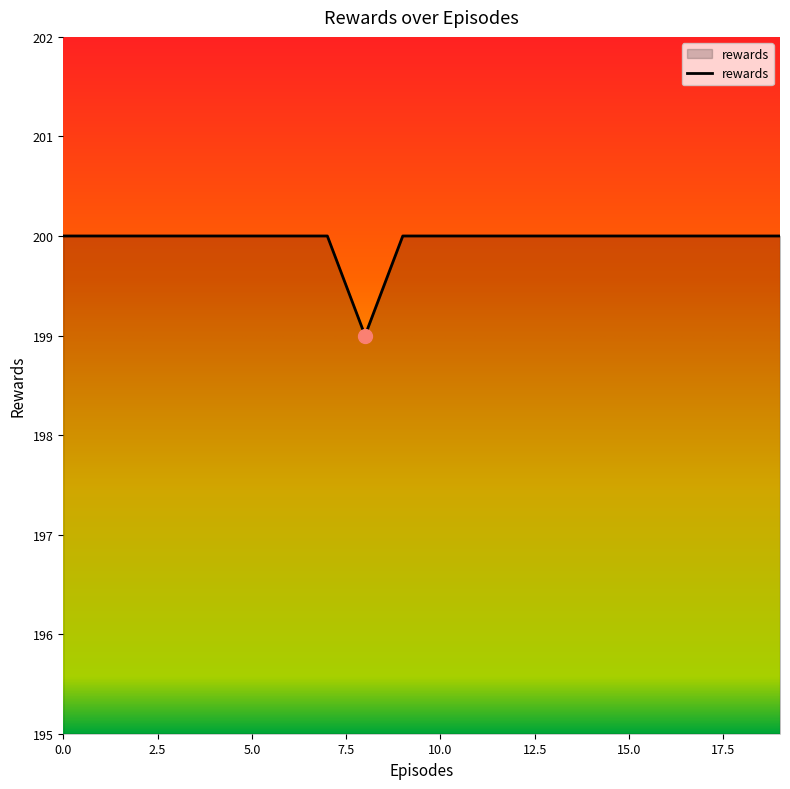

What is the maximum value shown in the chart?

200